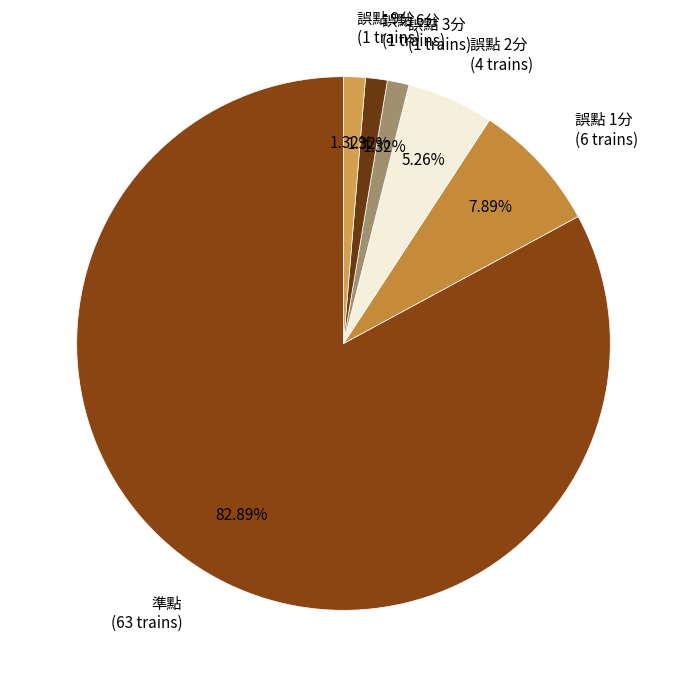

Approximately how many times larger is the value at 誤點 1分 compared to 誤點 9分?

6.0